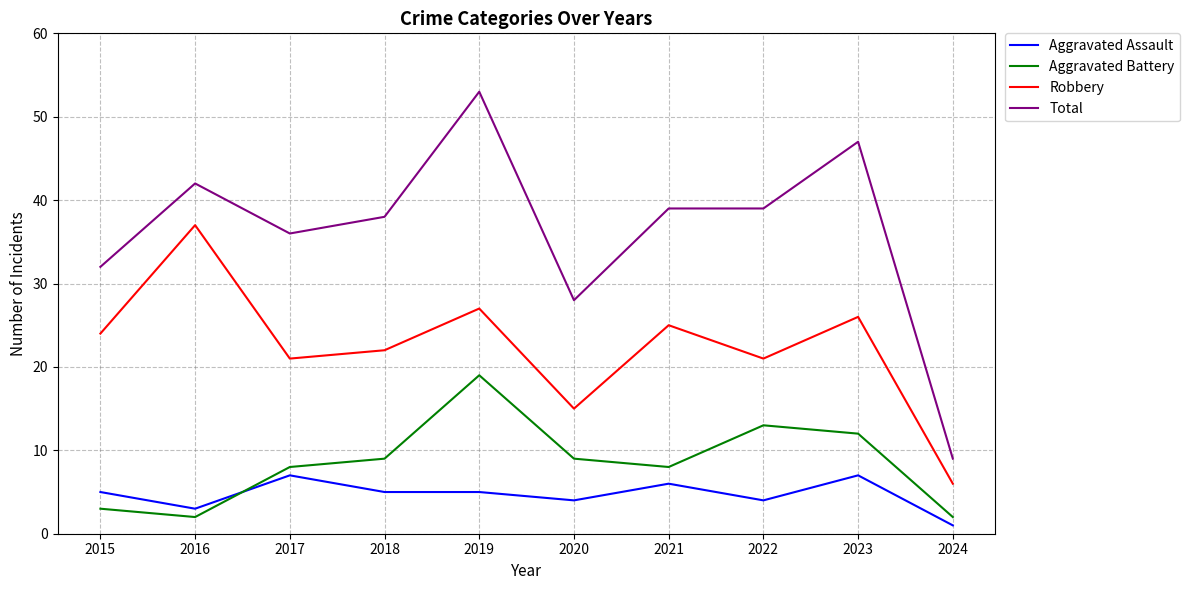

What is the spread (max minus min) of values at 2017?

29